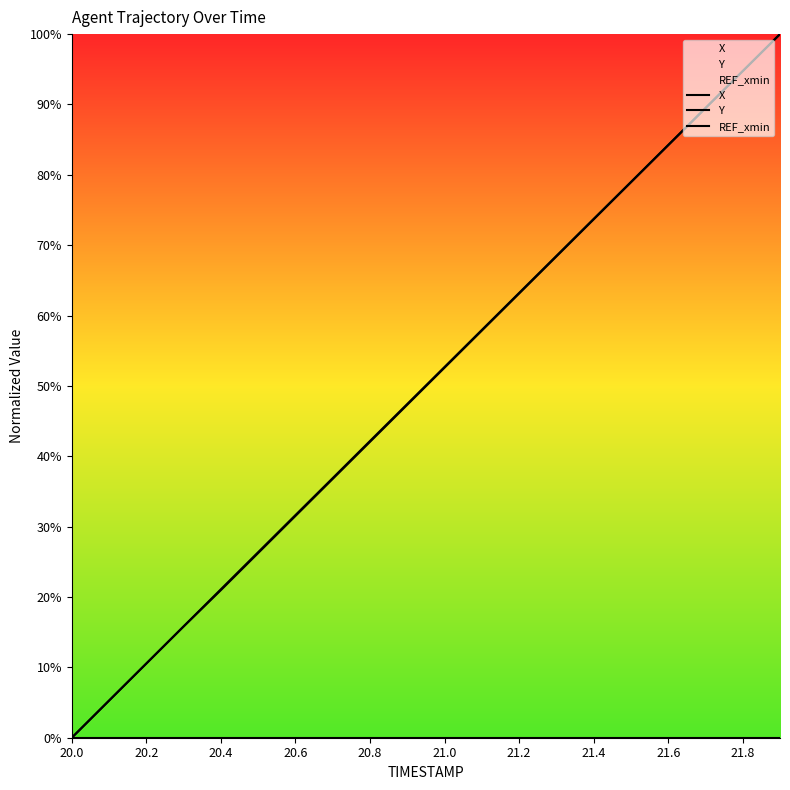

Count the number of categories in the chart.

20